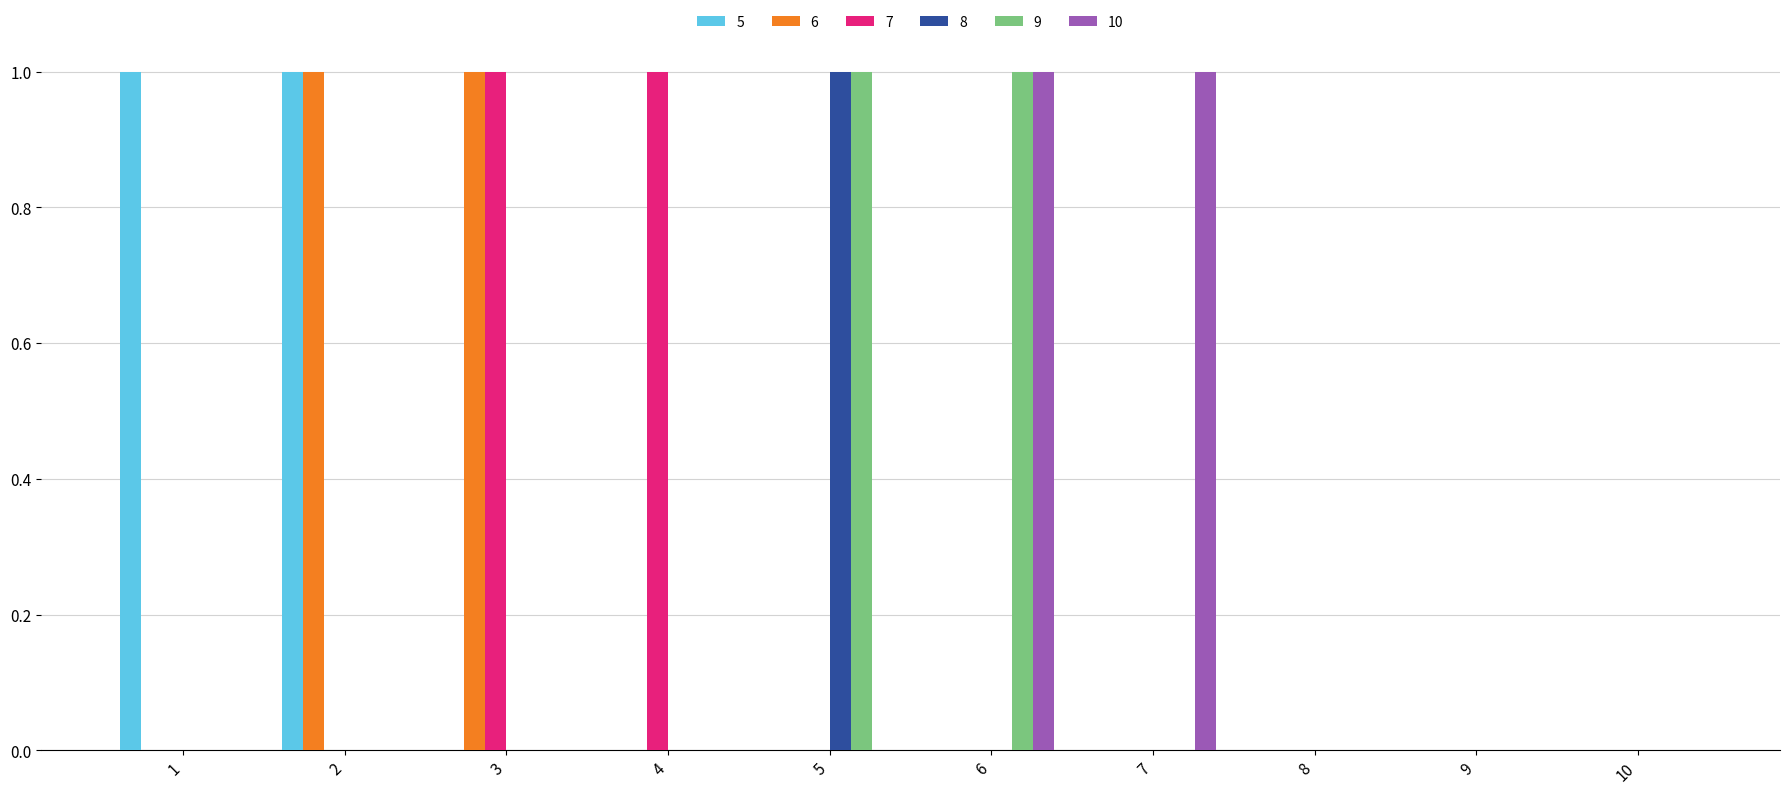

Between 4 and 10, which series saw the biggest shift?

7